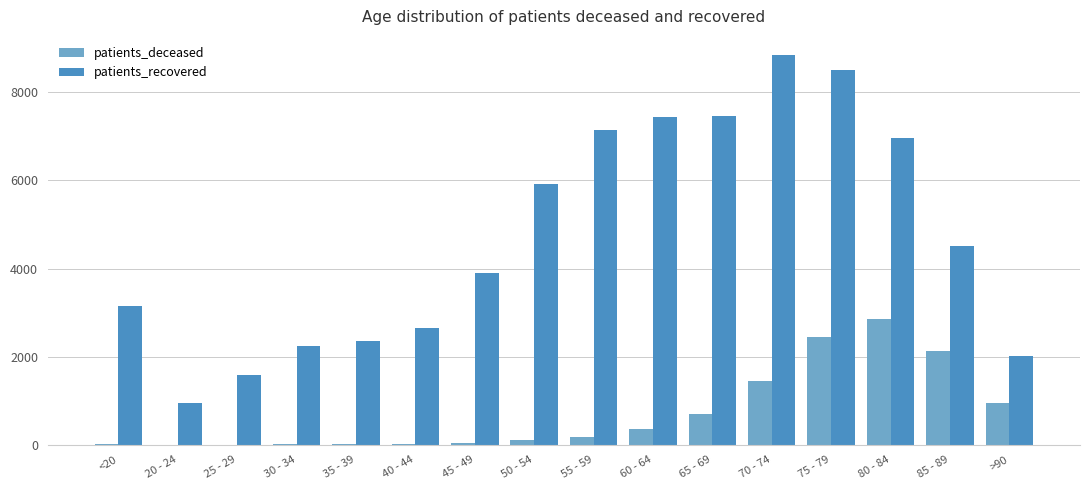

What is the spread (max minus min) of values at 60 - 64?

7104